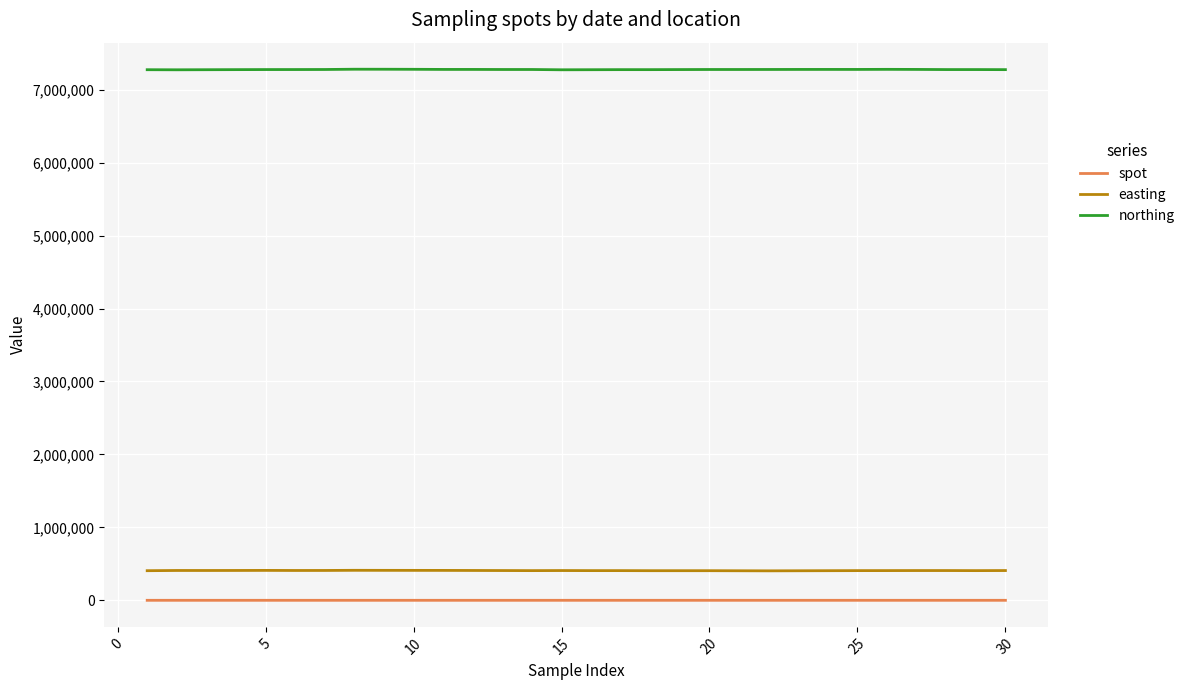

List the series in order of their peak value, highest first.

northing, easting, spot